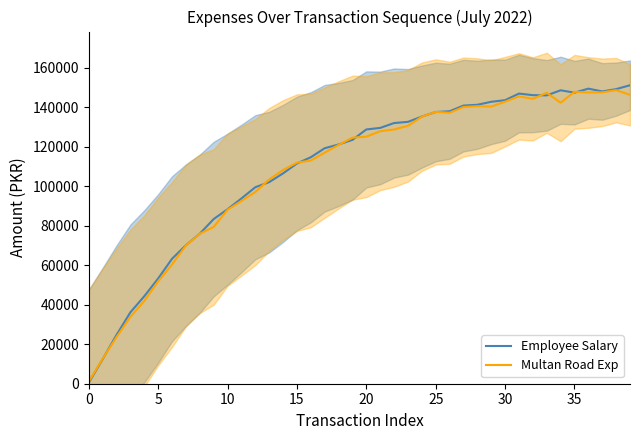

Is it true that Multan Road Exp equals 1030.3 at 0?

True